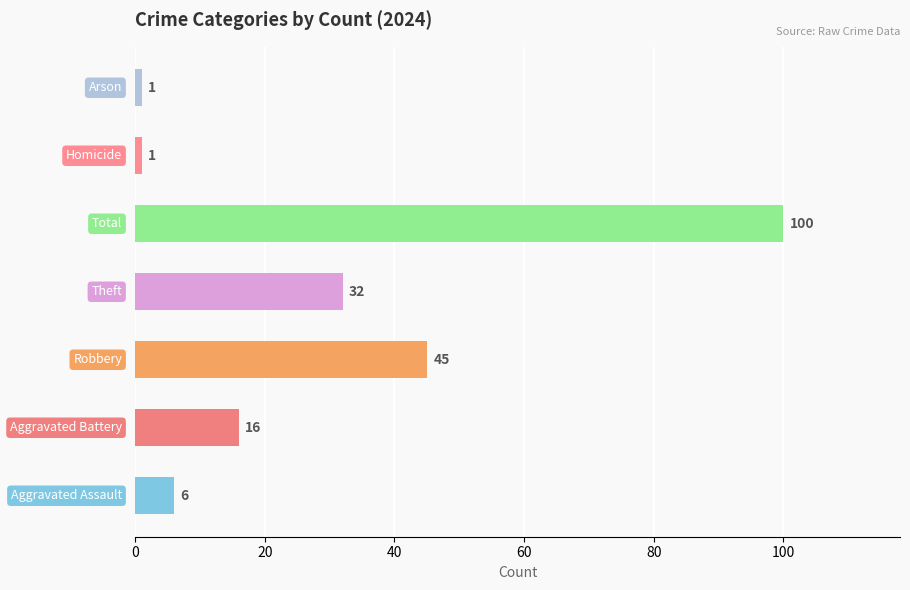

What is the greatest value displayed?

100